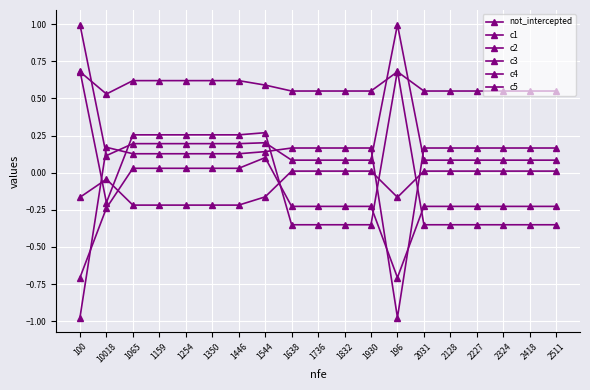

Which series has the widest spread of values?

c1